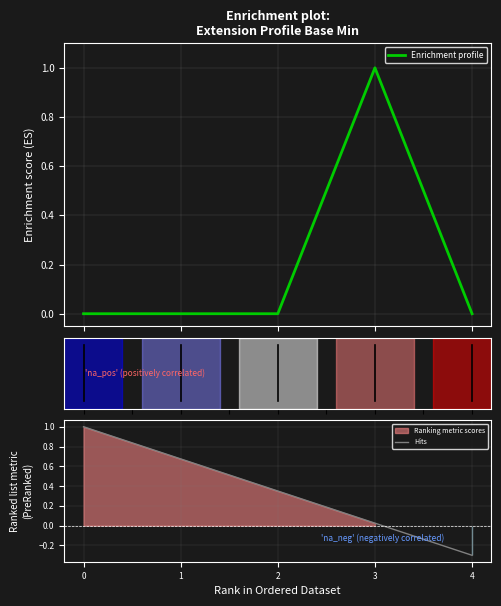

Reading left to right, extract all data points from this chart.

Enrichment profile: 0=0.0	1=0.0	2=0.0	3=1.0	4=0.0
Hits: 0=1.0	1=0.7	2=0.3	3=0.0	4=-0.3